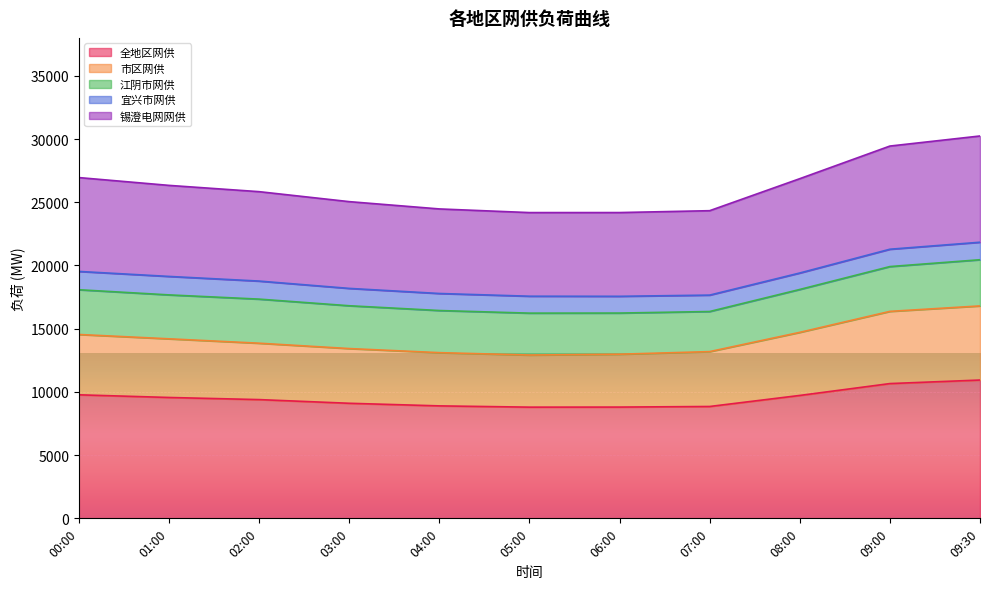

True or false: 全地区网供 has a value of 9392 at 02:00.

True